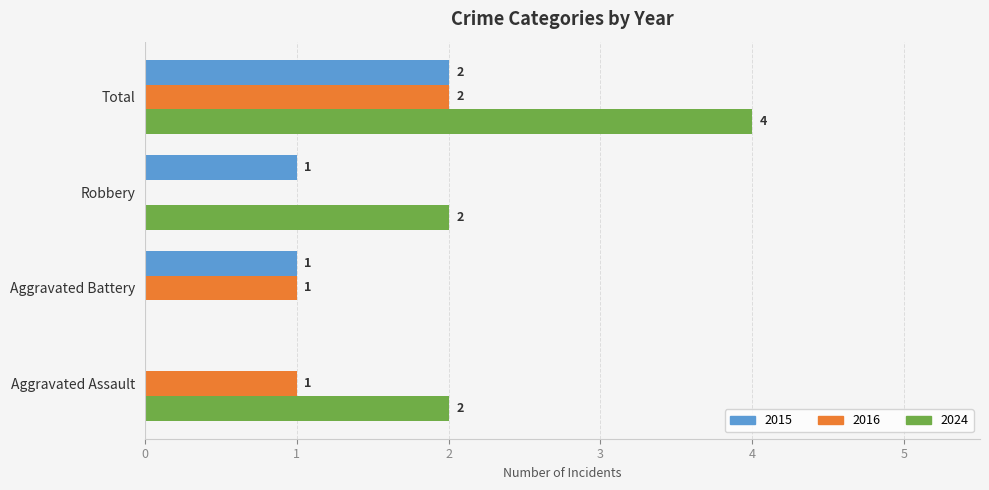

The 2024 series shows 2 at Robbery. True or false?

True